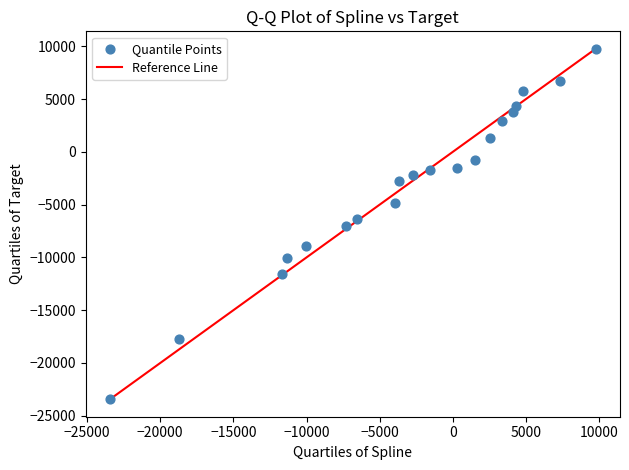

What is the range of X values (max minus min)?

33183.6